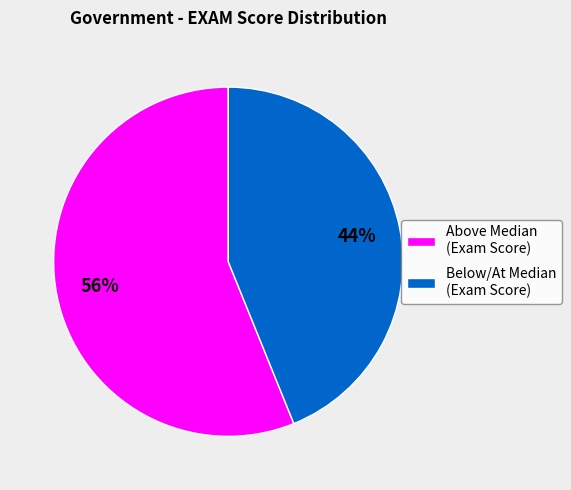

Is there any slice that represents more than half of the pie?

Yes